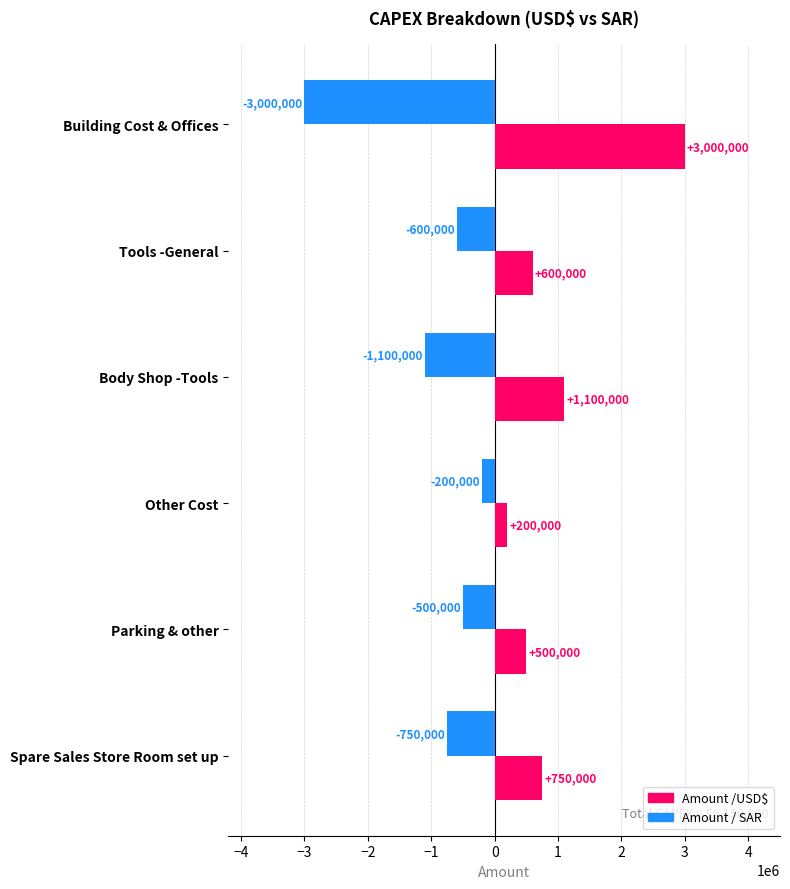

Which series has the largest total across all categories?

Amount /USD$